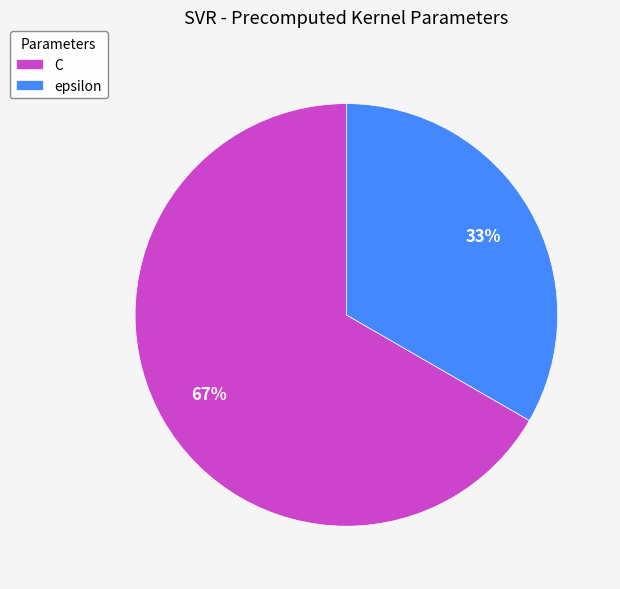

What is the smallest slice in the pie chart?

epsilon